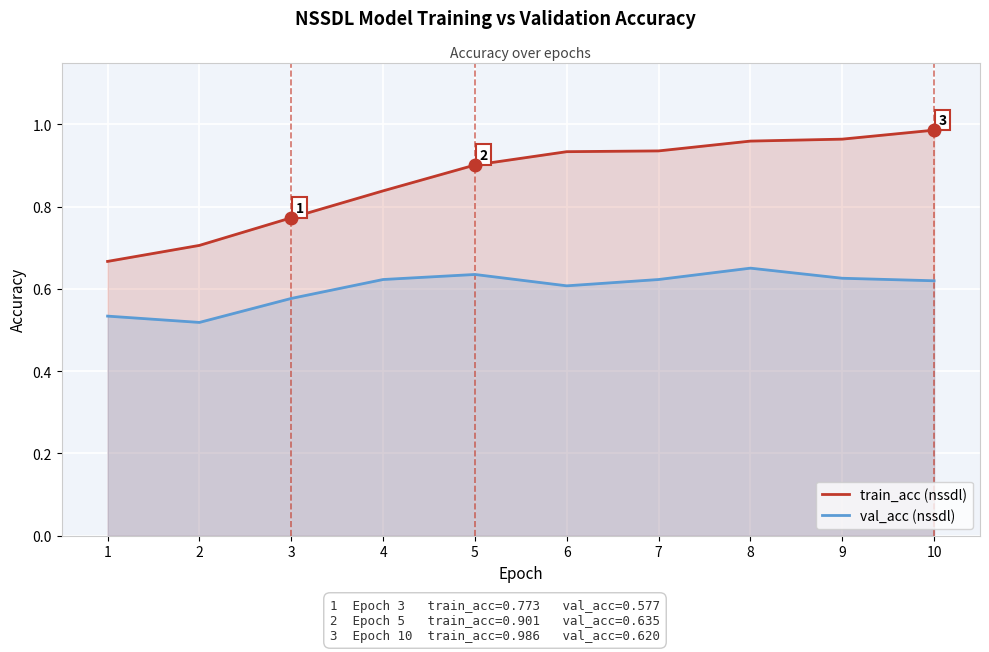

What is the difference between the second highest and minimum values in the val_acc (nssdl) series?

0.1